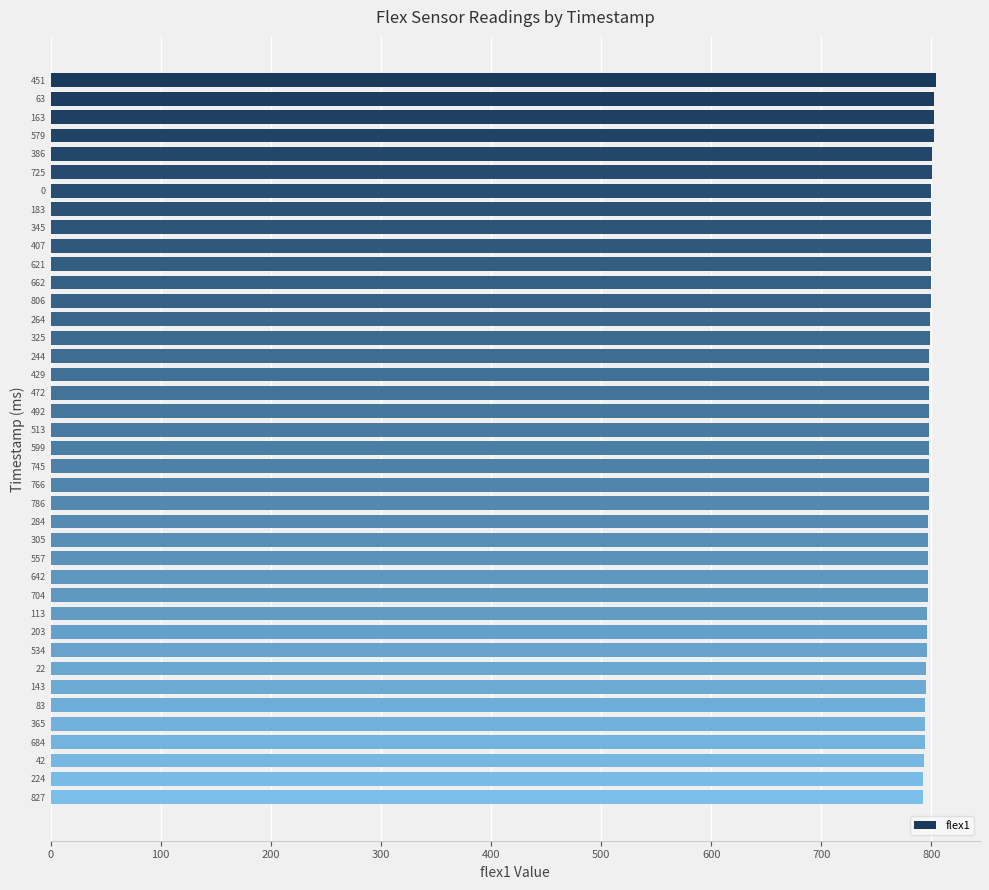

How many series are shown in this chart?

1